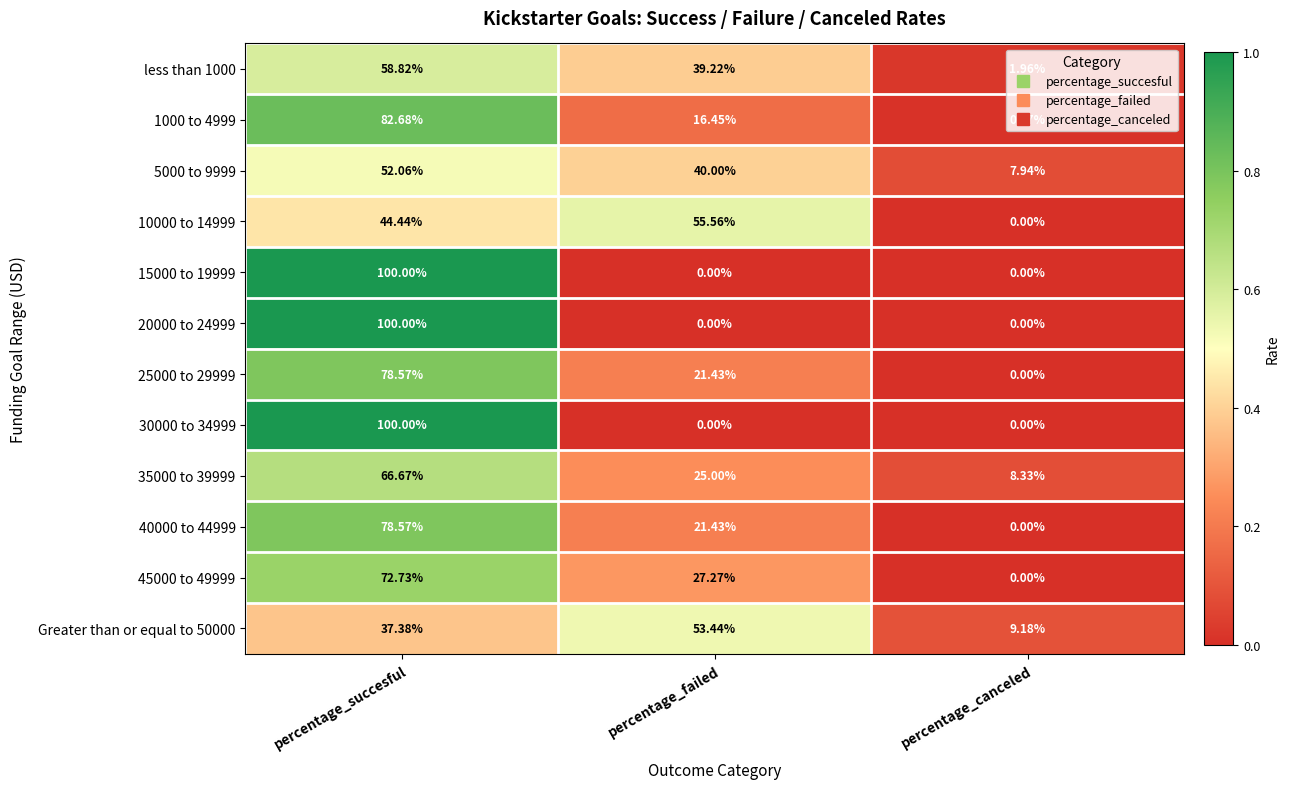

Where is 40000 to 44999 nearest to the value 39?

percentage_failed